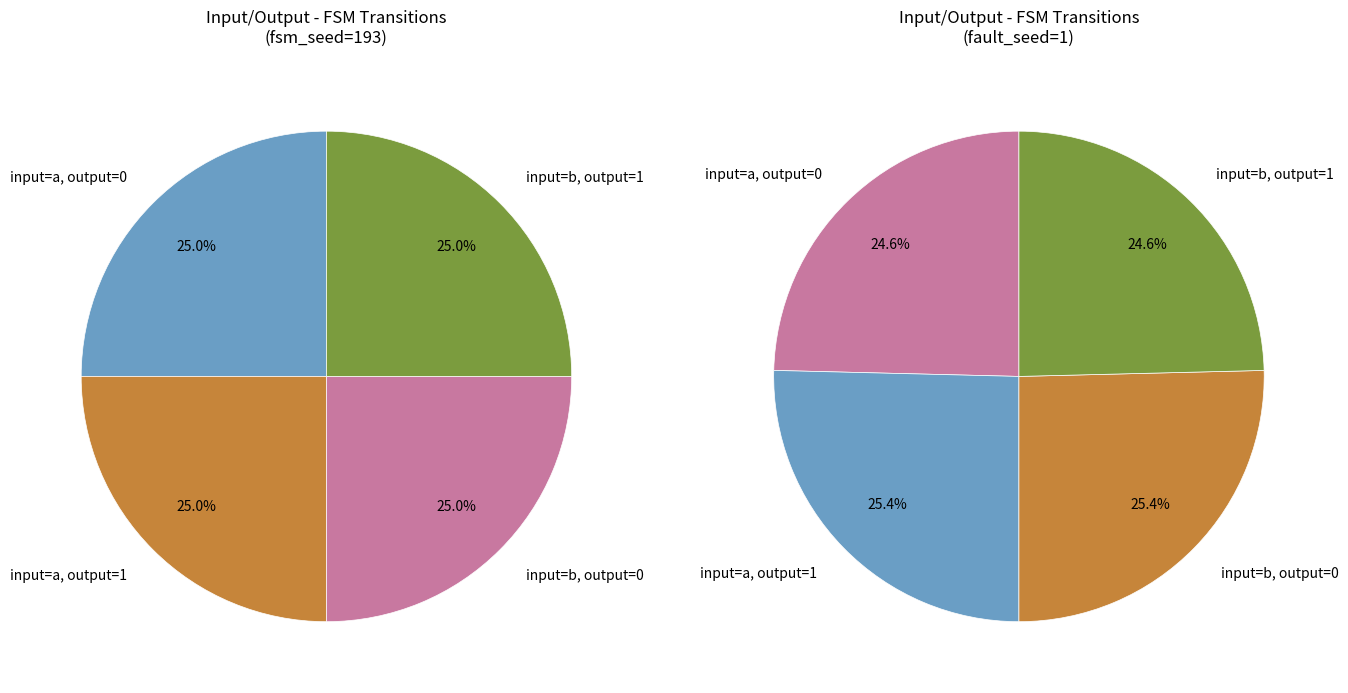

How many segments does this pie chart have?

4